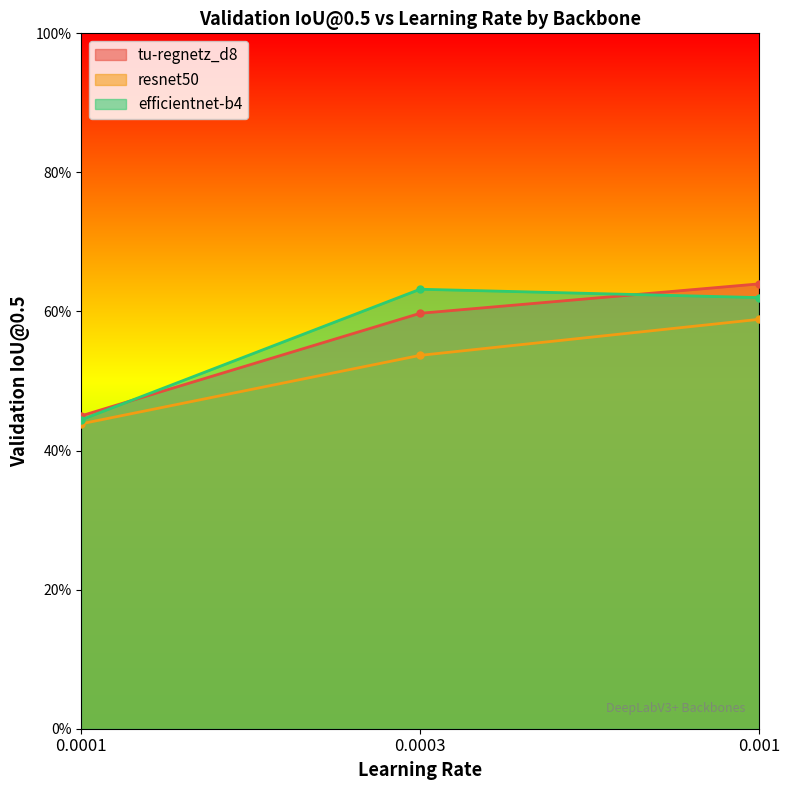

What is the label of the 2nd point from the right?

0.0003